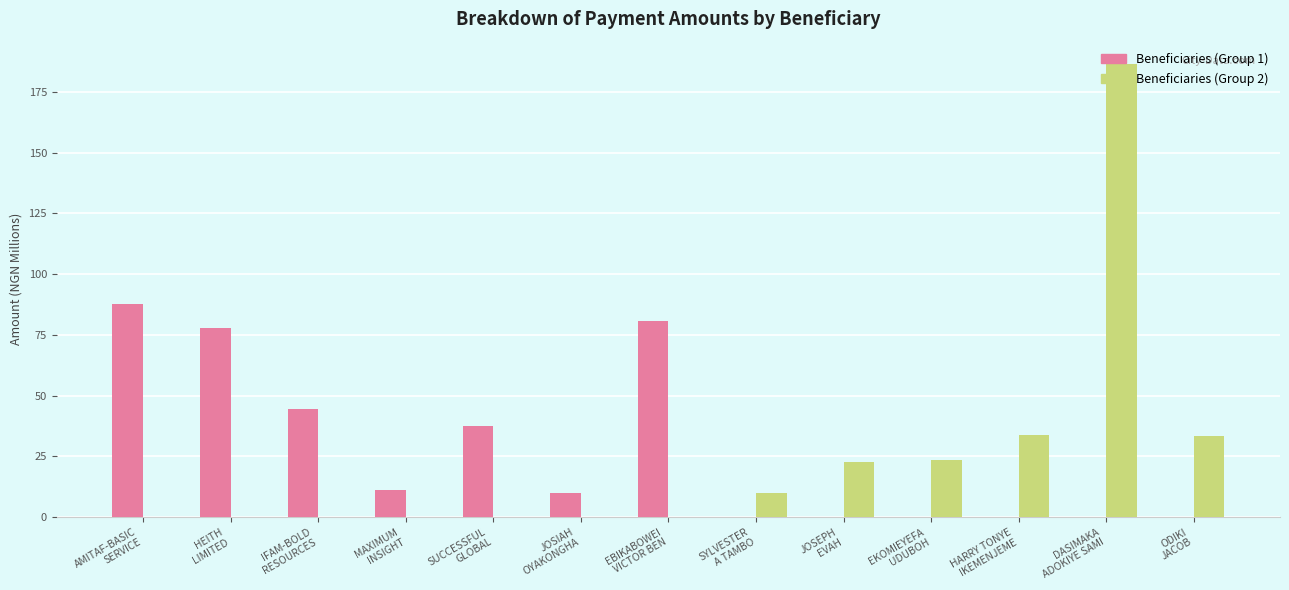

What is the maximum value shown in the chart?

186.3